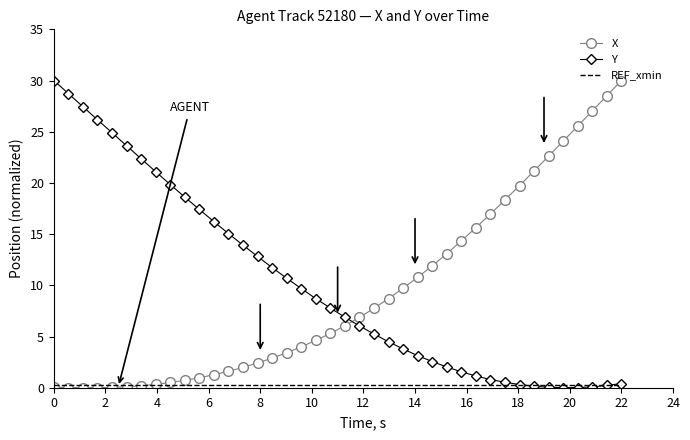

How many intersections are there between Y and X?

1